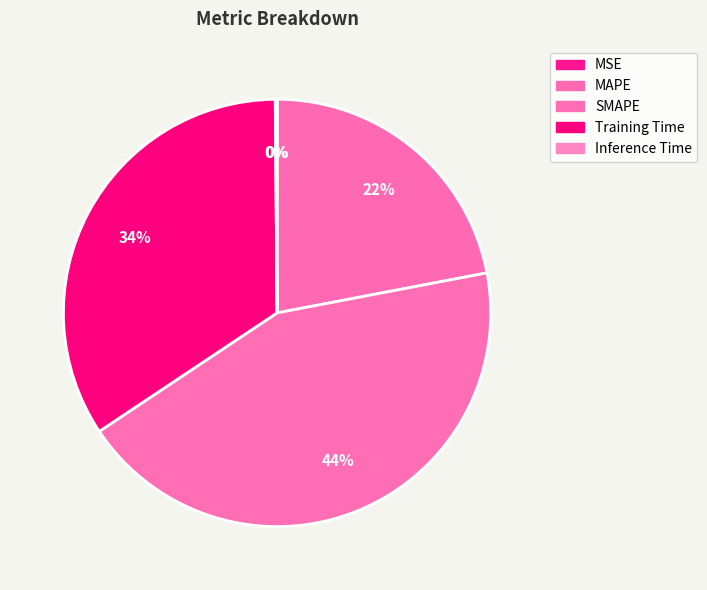

Between Training Time and Inference Time, which is larger?

Training Time